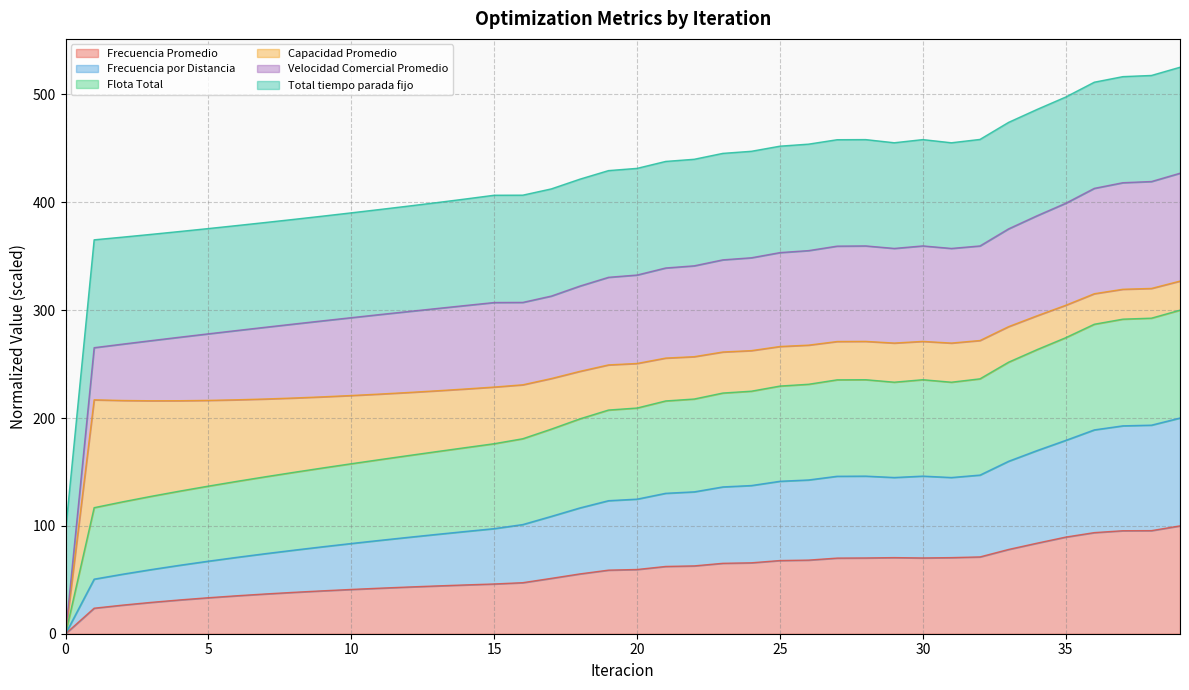

How many lines are shown in the chart?

6